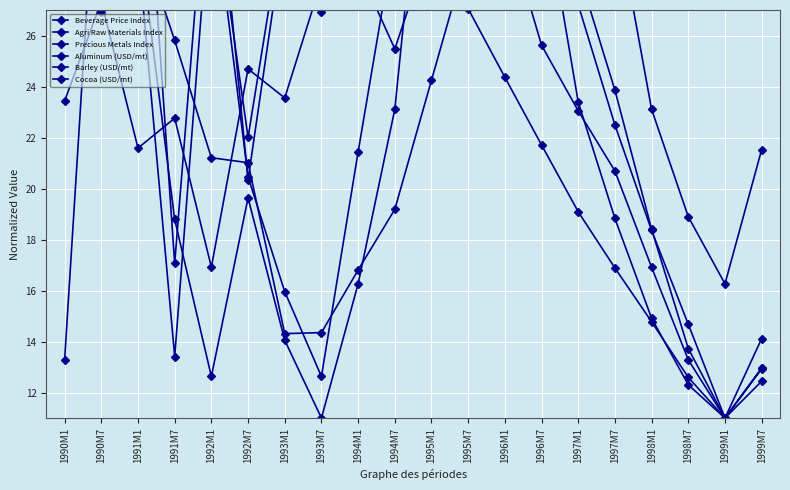

Which category has the lowest value in the Barley (USD/mt) series?

1999M1